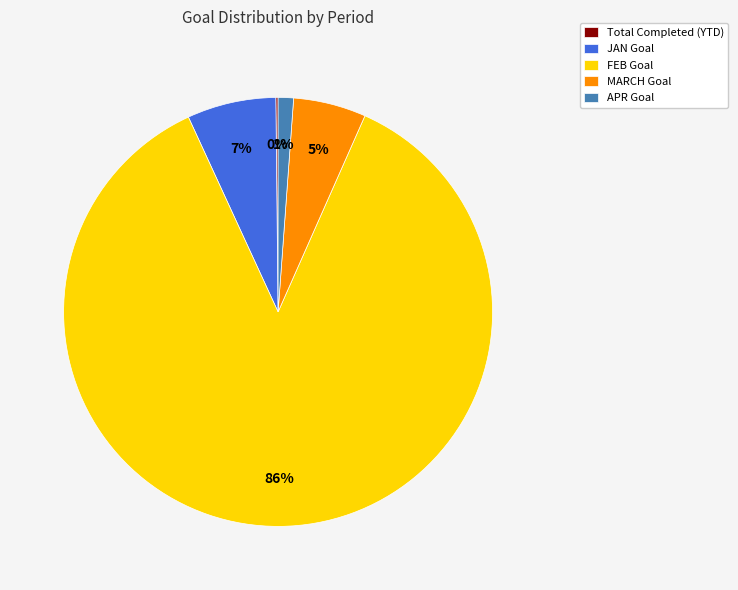

To the nearest percent, what is the difference between the APR Goal and MARCH Goal slice percentages?

4%